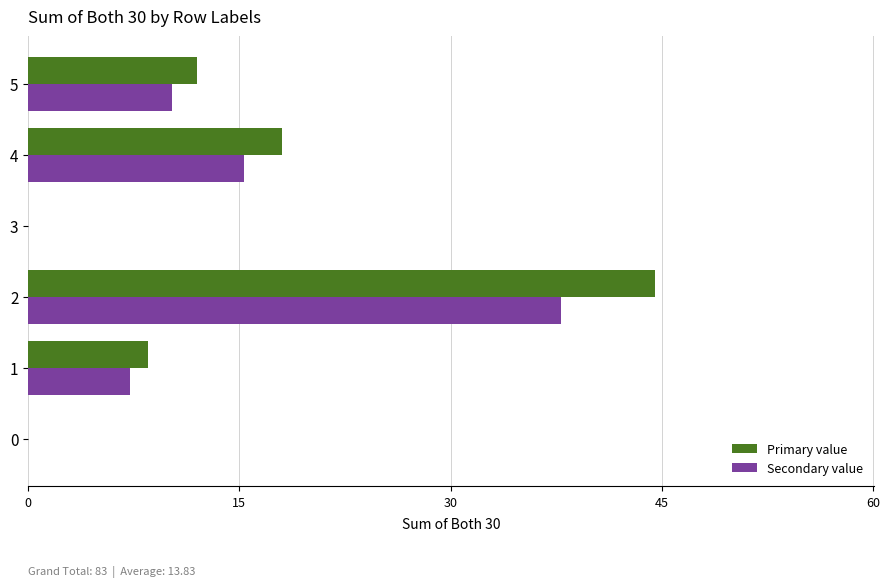

What are all the series names shown in the legend?

Primary value, Secondary value